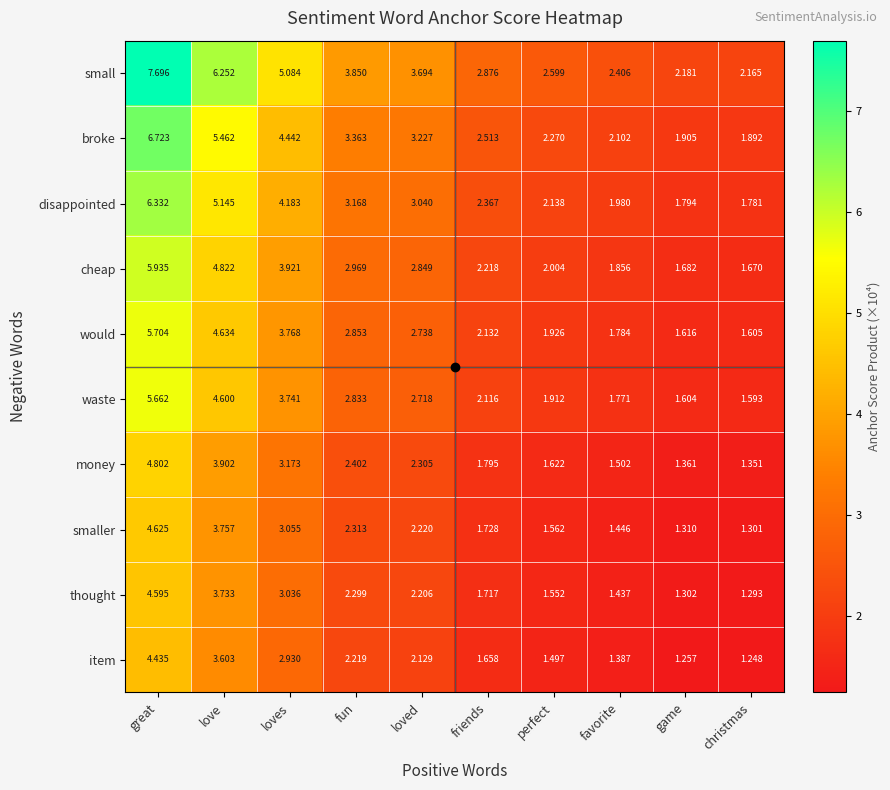

At how many categories does at least one series exceed 4?

3